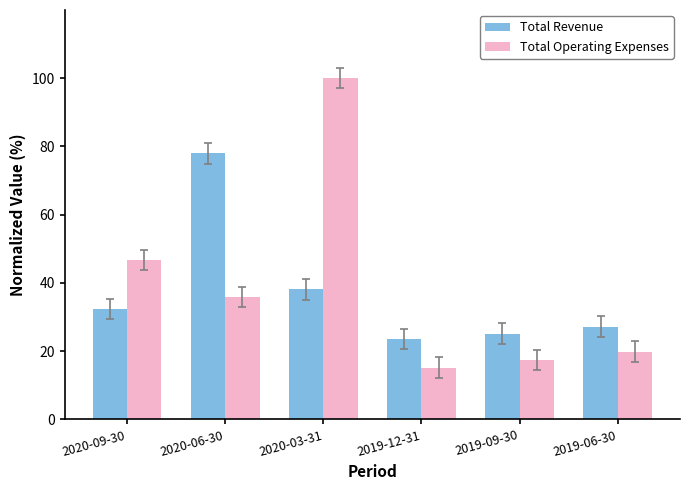

Where does the Total Operating Expenses series first go above 35?

2020-09-30